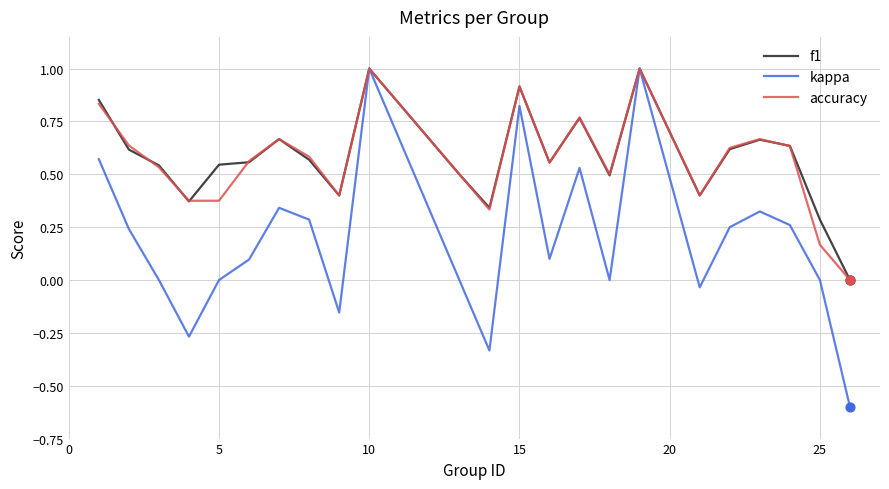

What is the smallest value displayed?

-0.6